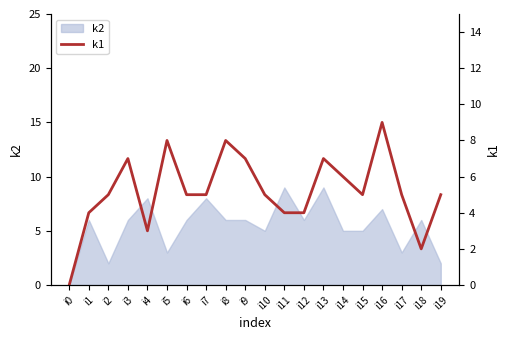

The value at i19 is 7. True or false?

False